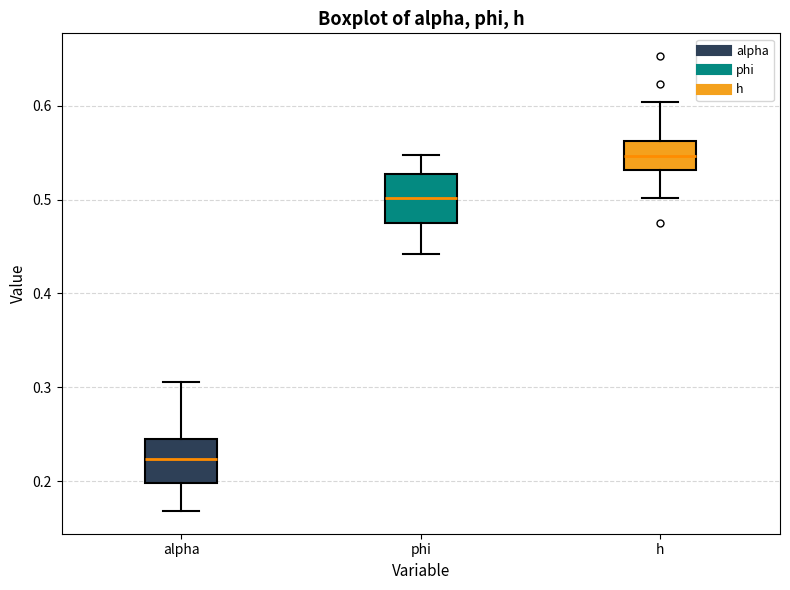

Reading left to right, transcribe this box plot: for each box, give where its median line is, the range the box spans, and where its two whiskers end, as read against the y-axis. The values are not printed on the chart, so give them approximately, as read against the axis.

alpha: median 0.22, box 0.20 to 0.25, whiskers 0.17 to 0.31
phi: median 0.50, box 0.47 to 0.53, whiskers 0.44 to 0.55
h: median 0.55, box 0.53 to 0.56, whiskers 0.50 to 0.60